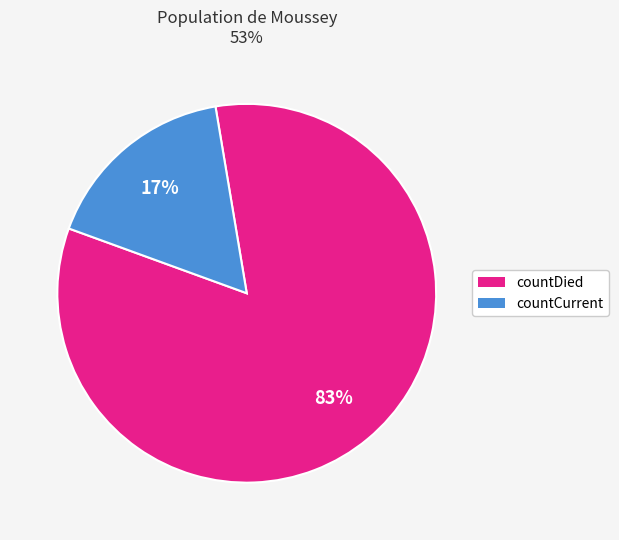

Which category has the biggest portion of the pie?

countDied